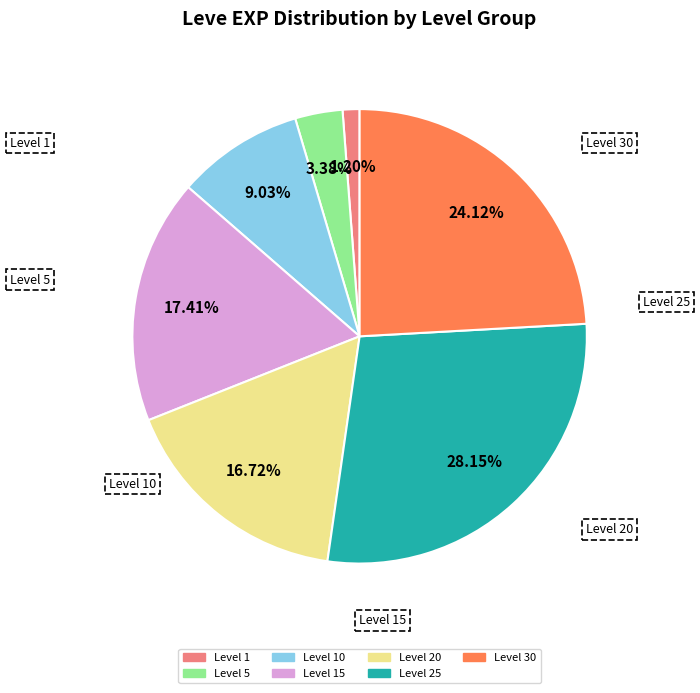

Is there a majority slice in this chart?

No